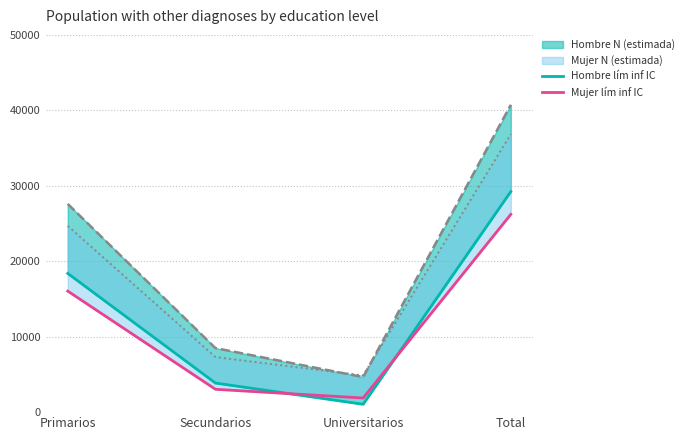

Between which two adjacent categories do Hombre lím inf IC and Mujer lím inf IC first intersect?

Secundarios and Universitarios